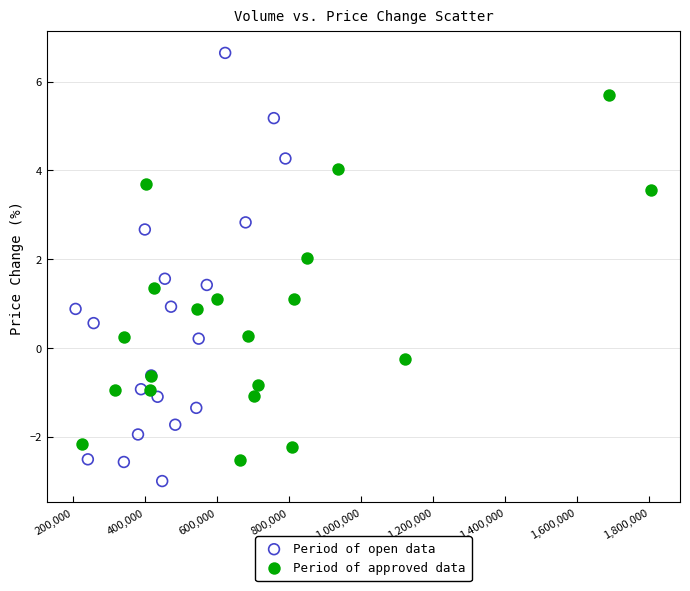

Which series contains the highest Y value?

Period of open data